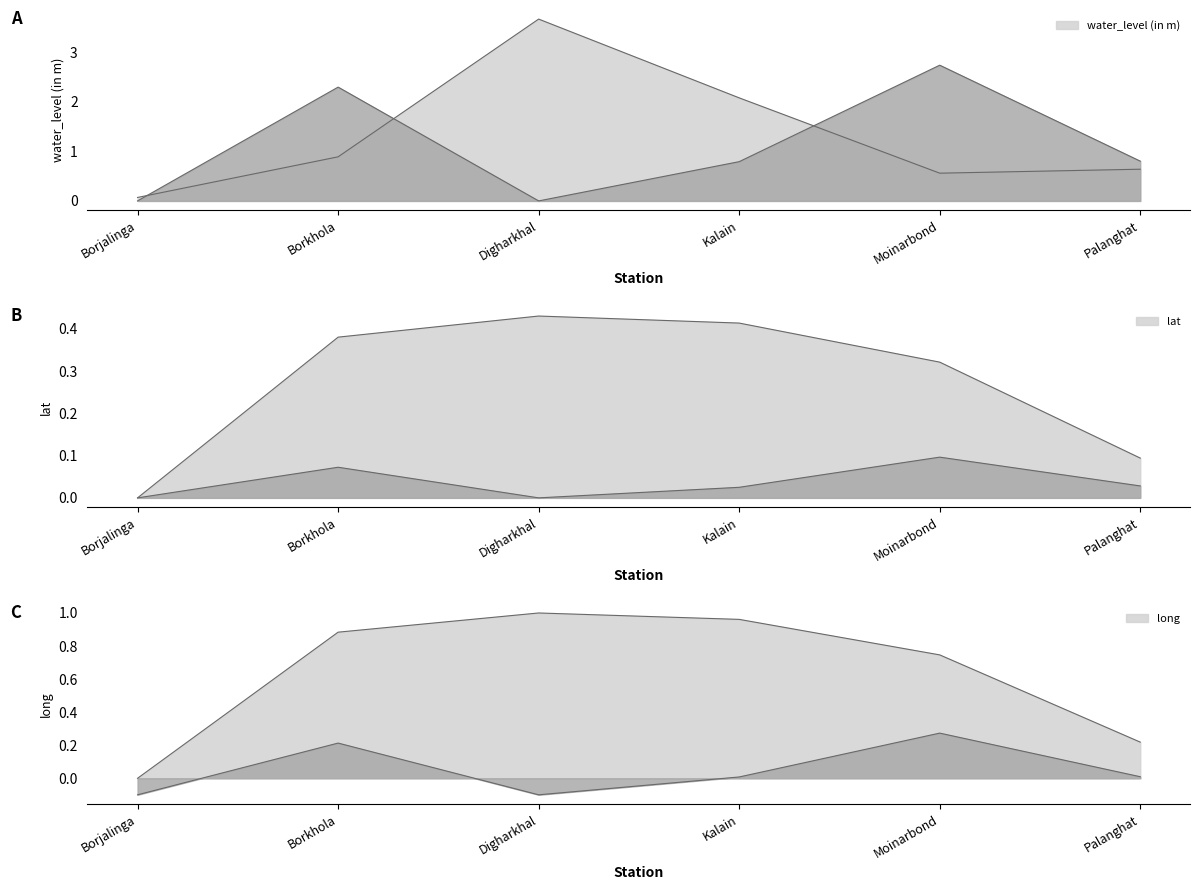

Between Moinarbond and Palanghat, which is larger?

Palanghat